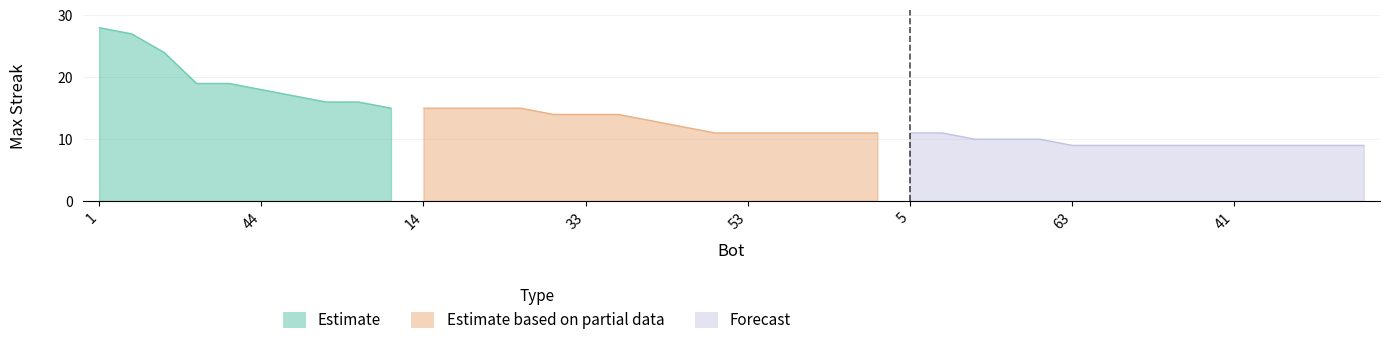

Between 53 and 27, which is larger?

27